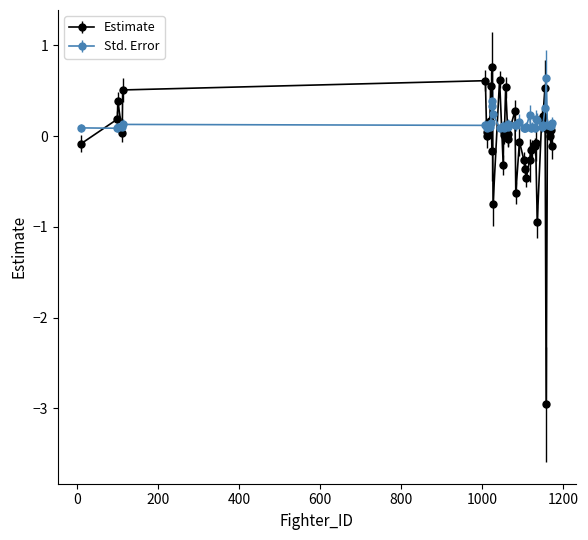

Which series has the largest range (max minus min)?

Estimate